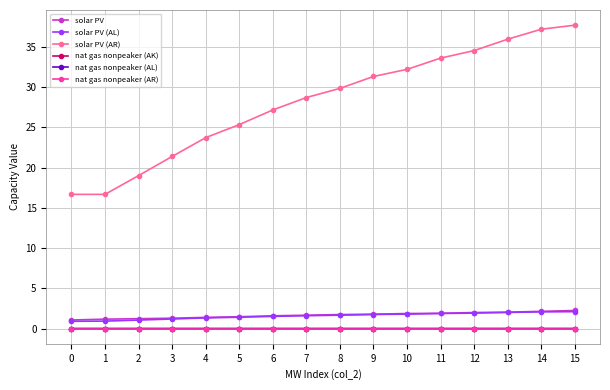

Between 8 and 14, which series saw the biggest shift?

solar PV (AR)